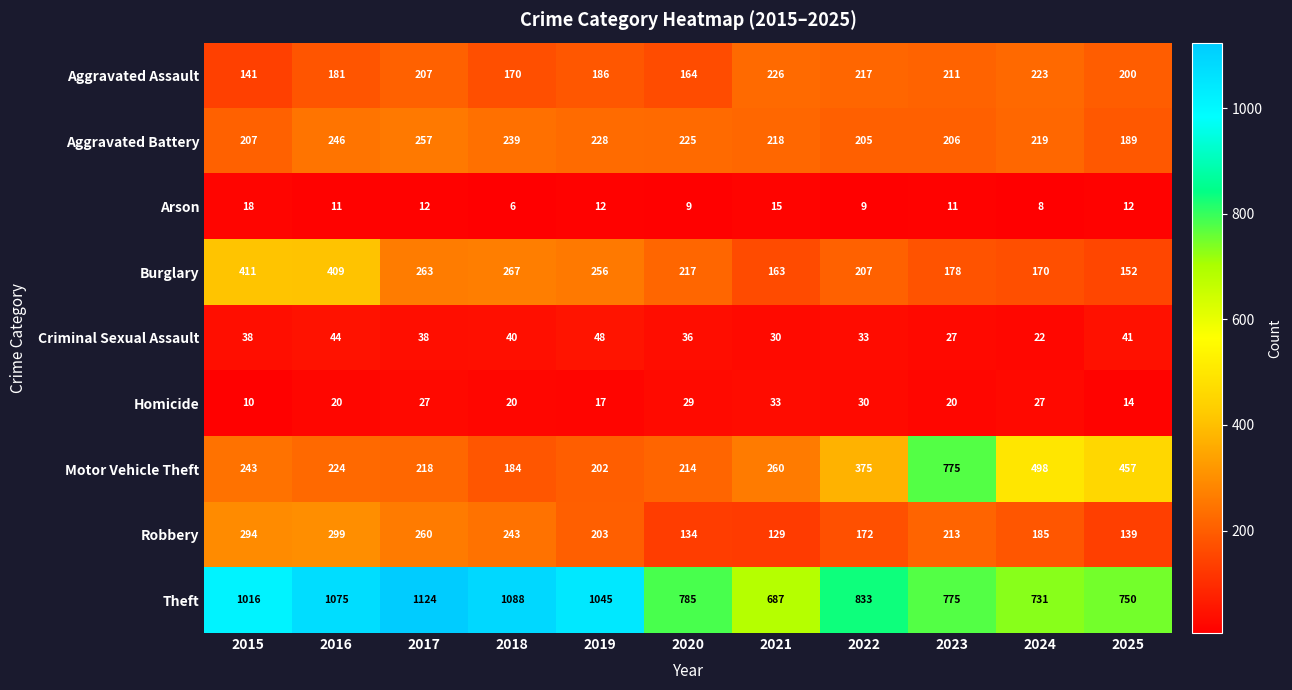

What is the smallest value displayed?

6